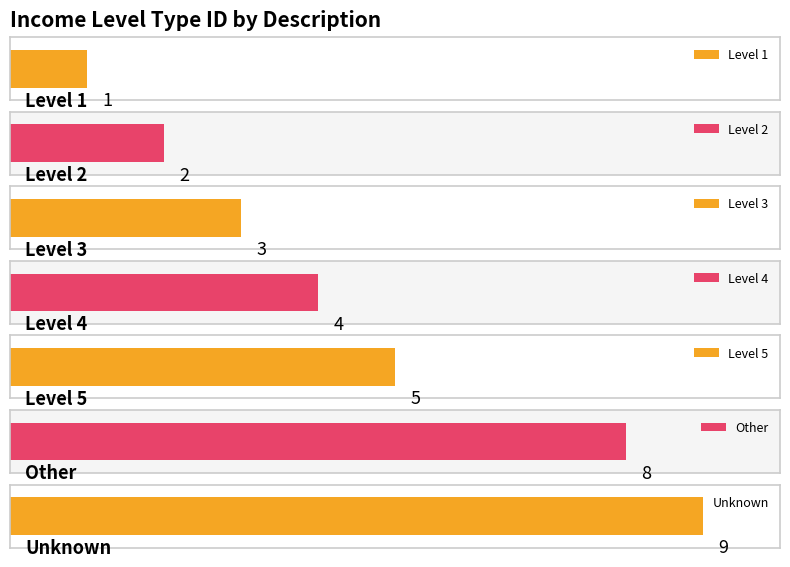

What is the sum of all values?

32